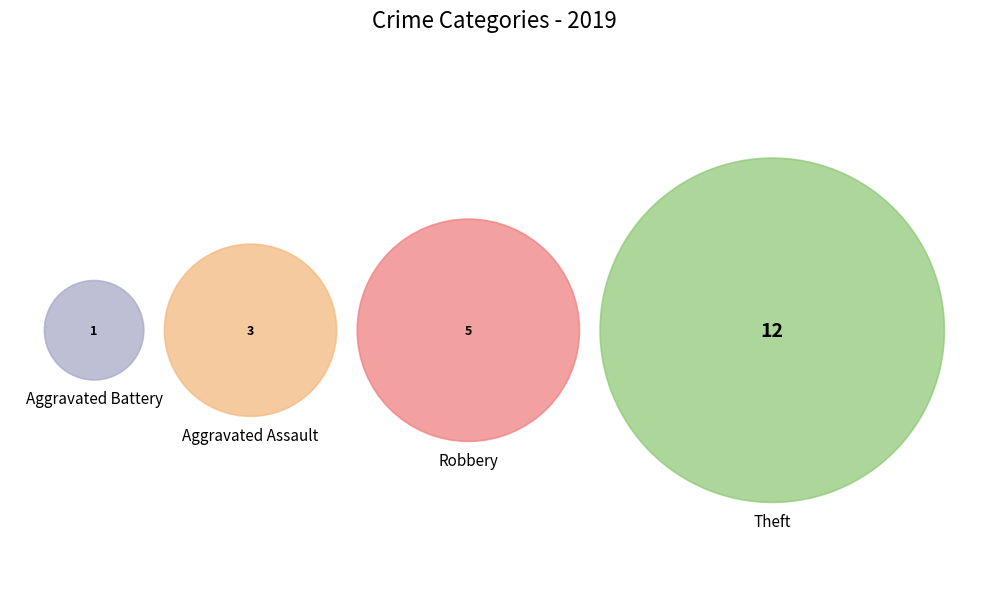

To the nearest percent, what is the difference between the largest and smallest slice percentages?

52%